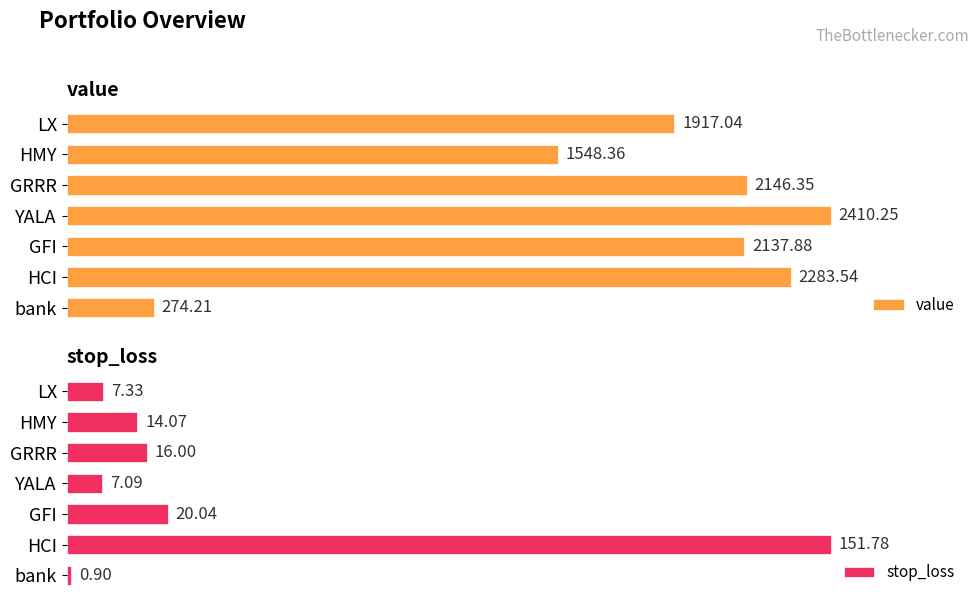

What are all the series names shown in the legend?

value, stop_loss